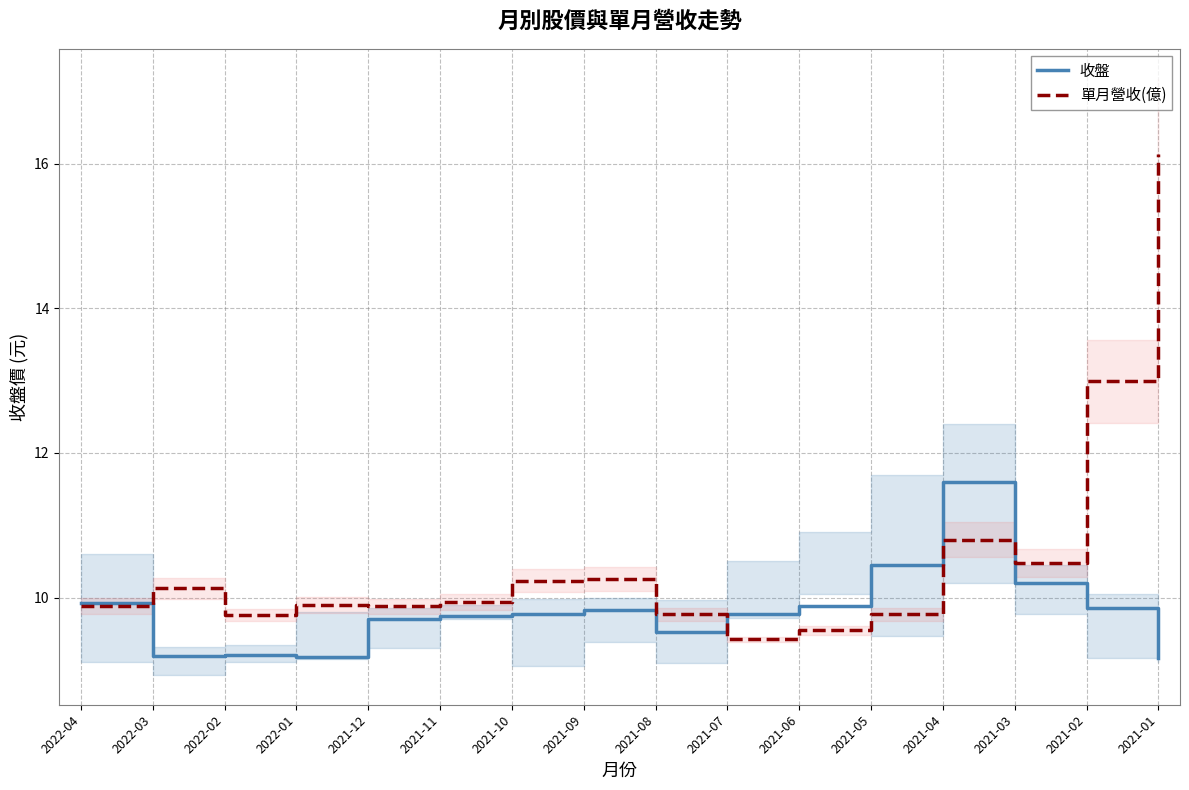

What is the value of the 單月營收(億) point at the 4th from the left?

9.9